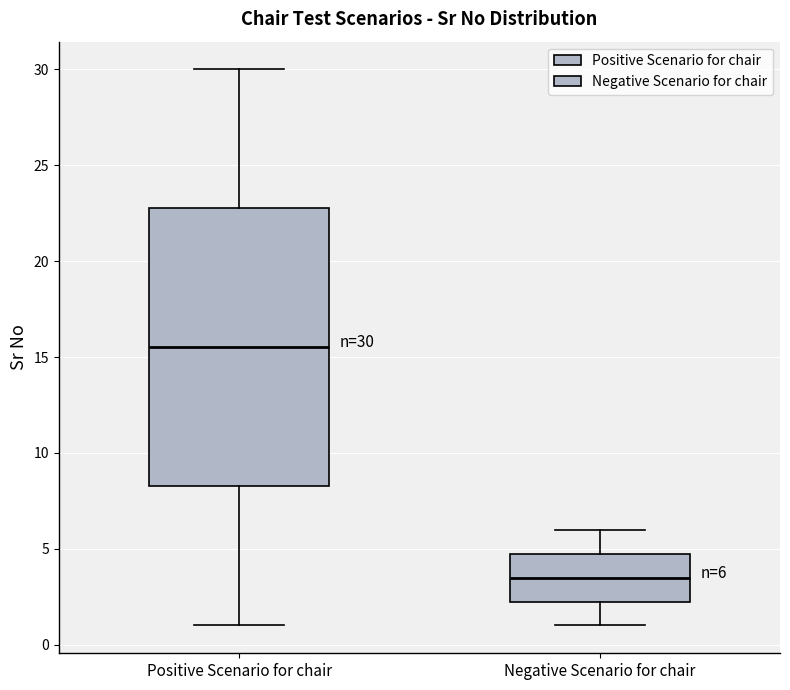

Which box is the tallest, from its lower edge to its upper edge?

Positive Scenario for chair